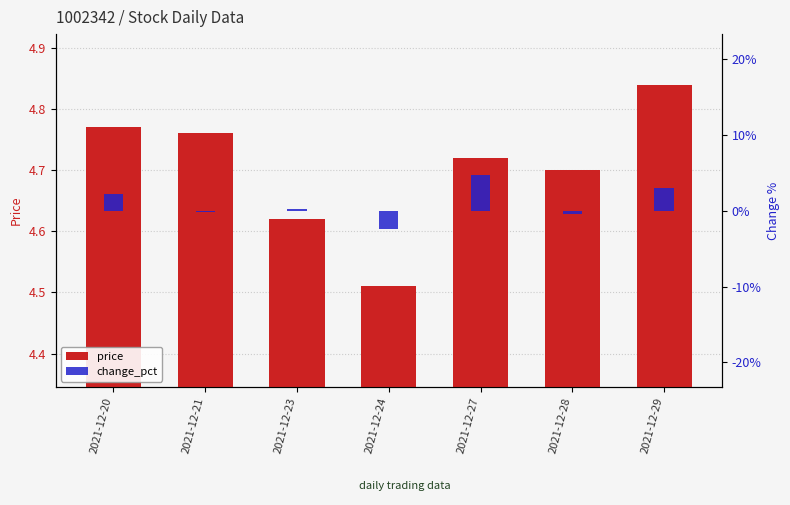

Reading left to right, what are all the values shown in this chart?

price: 2021-12-20=4.8	2021-12-21=4.8	2021-12-23=4.6	2021-12-24=4.5	2021-12-27=4.7	2021-12-28=4.7	2021-12-29=4.8
change_pct: 2021-12-20=0.0	2021-12-21=-0.0	2021-12-23=0.0	2021-12-24=-0.0	2021-12-27=0.0	2021-12-28=-0.0	2021-12-29=0.0